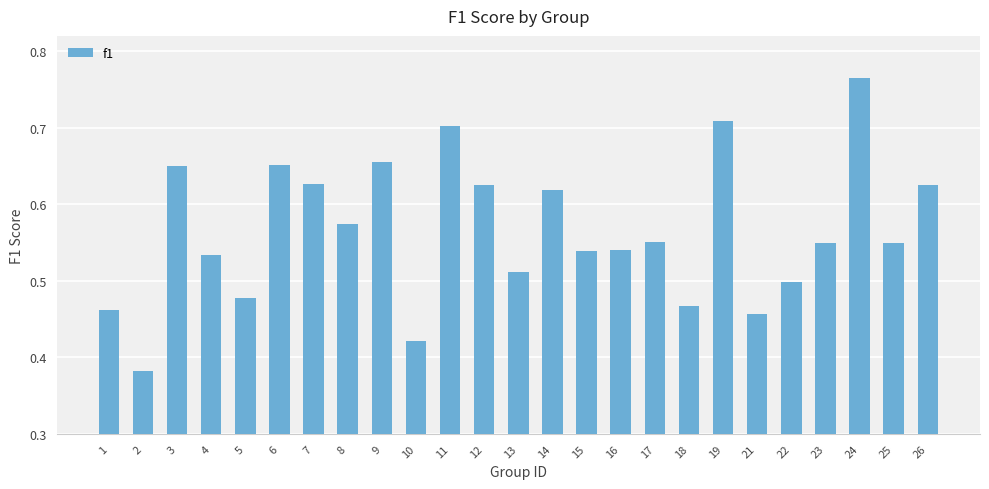

Count the values in the range 0 to 1.

25